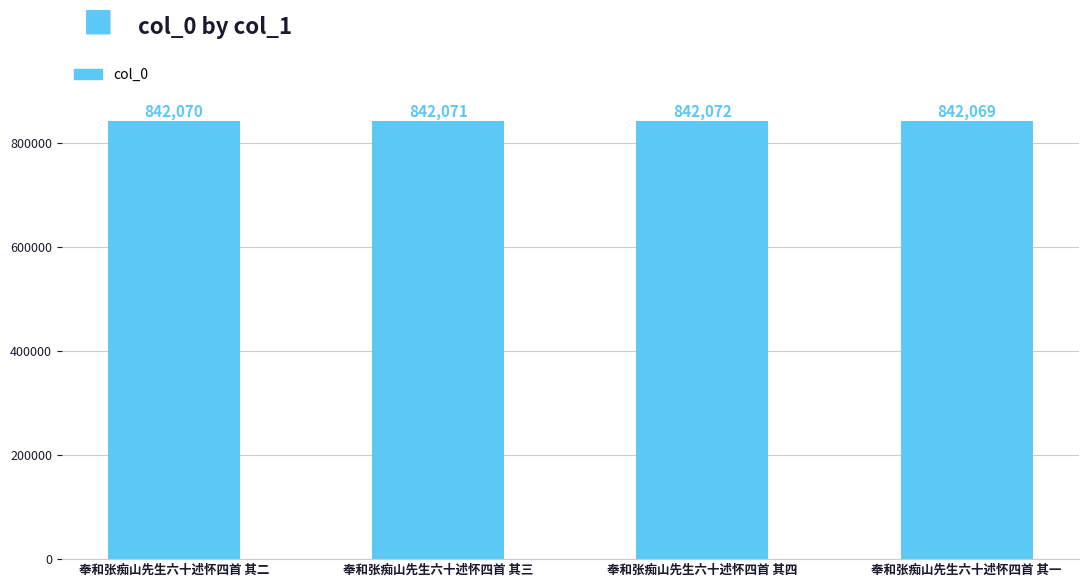

What is the minimum value shown in the chart?

842069